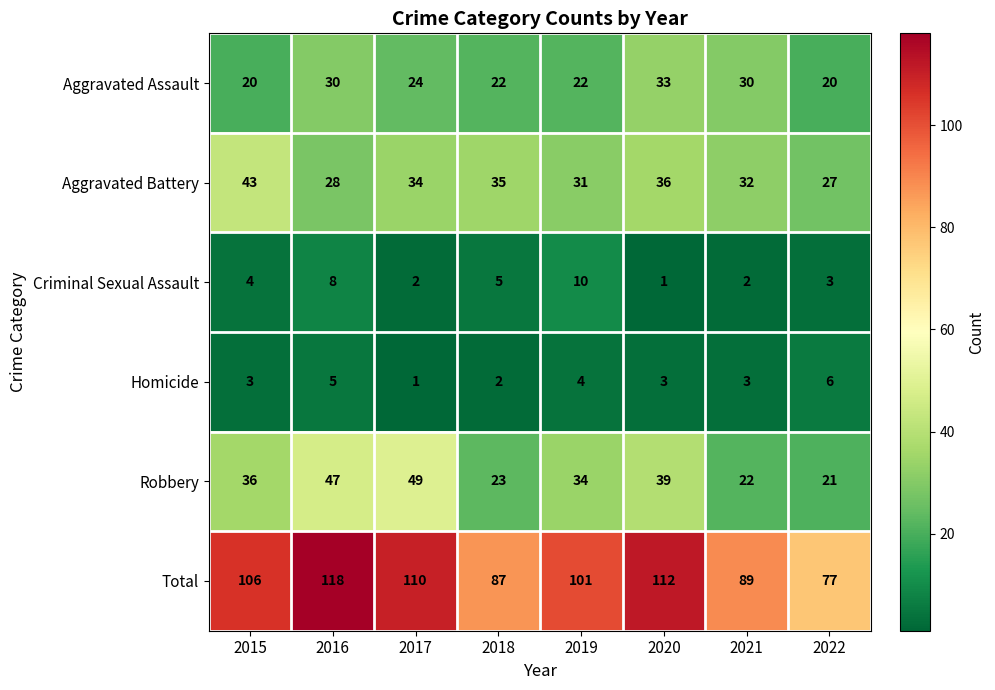

True or false: Total has a value of 155 at 2016.

False